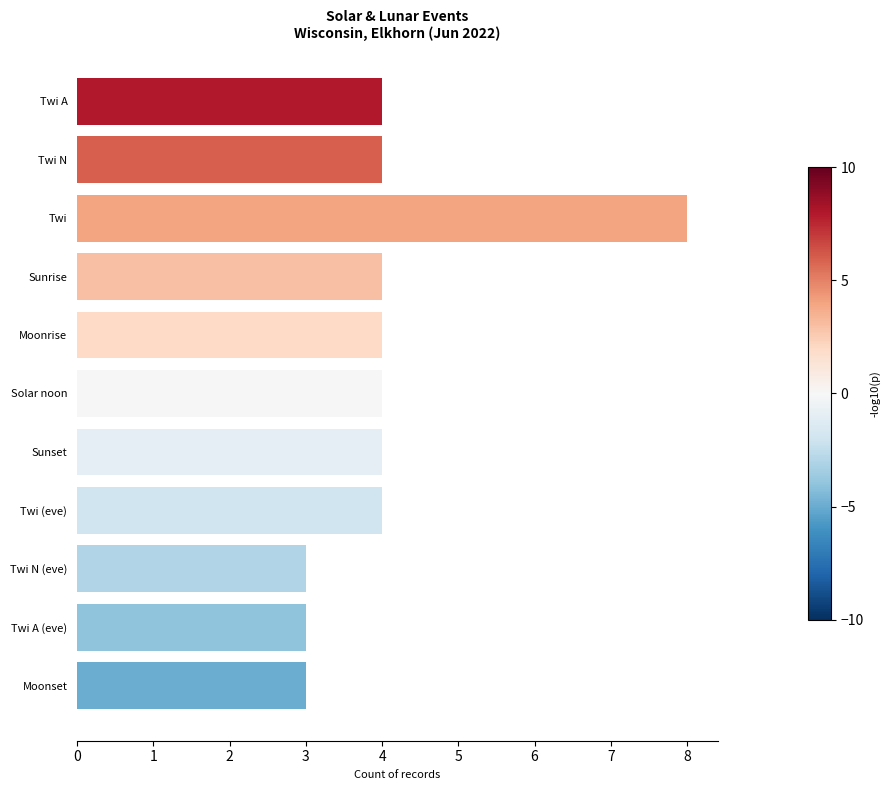

Does the chart contain stacked bars?

No